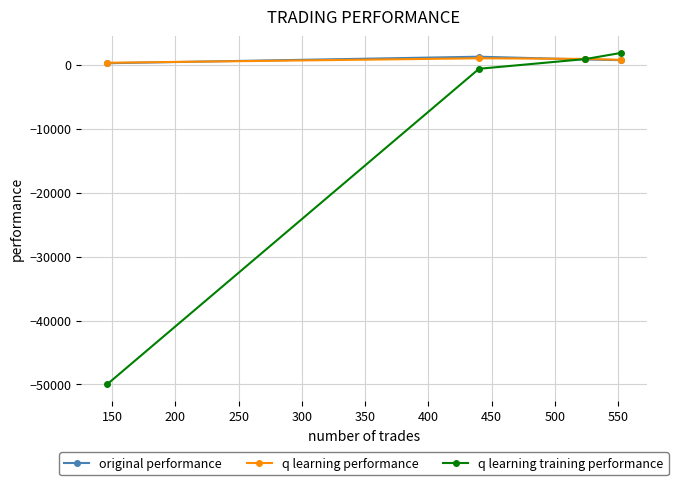

What is the average value of the q learning training performance series?

-11956.2